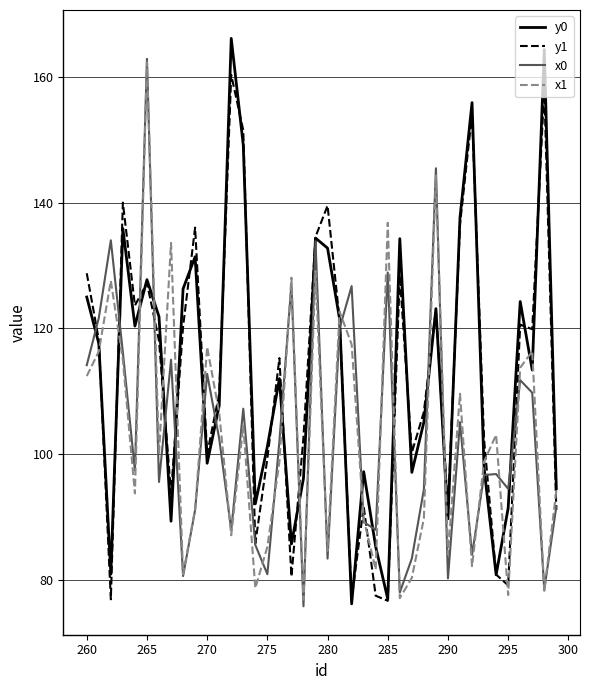

What is the minimum value shown in the chart?

75.9